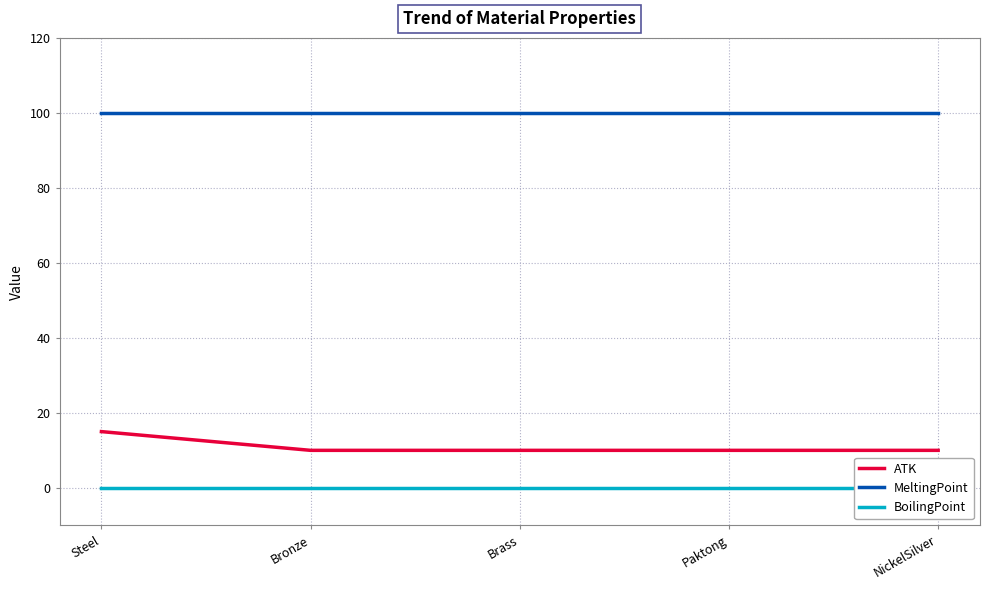

What is the value of the ATK point at the 2nd from the left?

10